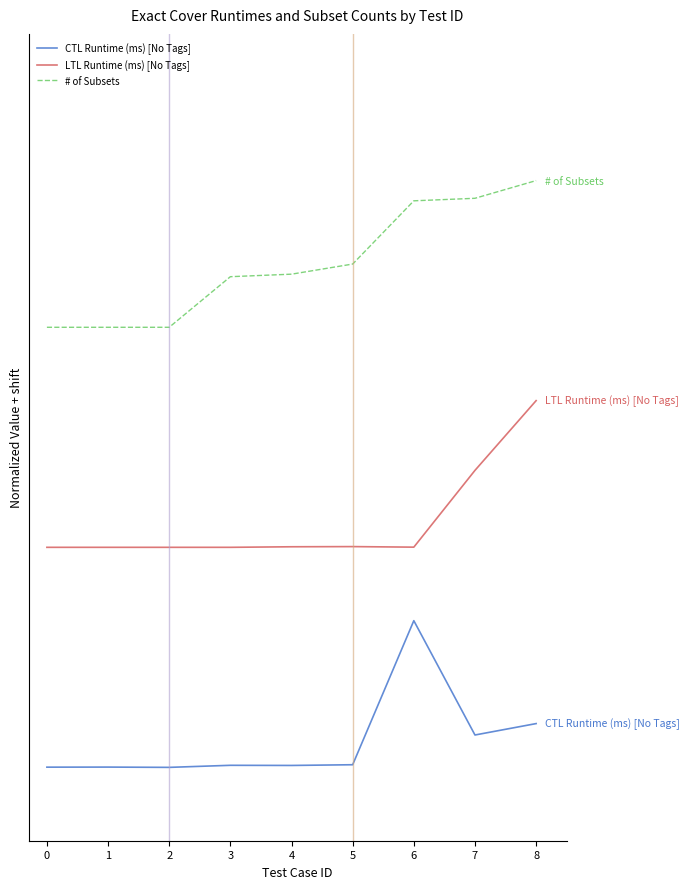

Reading right to left, what are all the values shown in this chart?

CTL Runtime (ms) [No Tags]: 0.3	0.2	1.0	0.0	0.0	0.0	0.0	0.0	0.0
LTL Runtime (ms) [No Tags]: 2.5	2.0	1.5	1.5	1.5	1.5	1.5	1.5	1.5
# of Subsets: 4.0	3.9	3.9	3.4	3.4	3.3	3.0	3.0	3.0